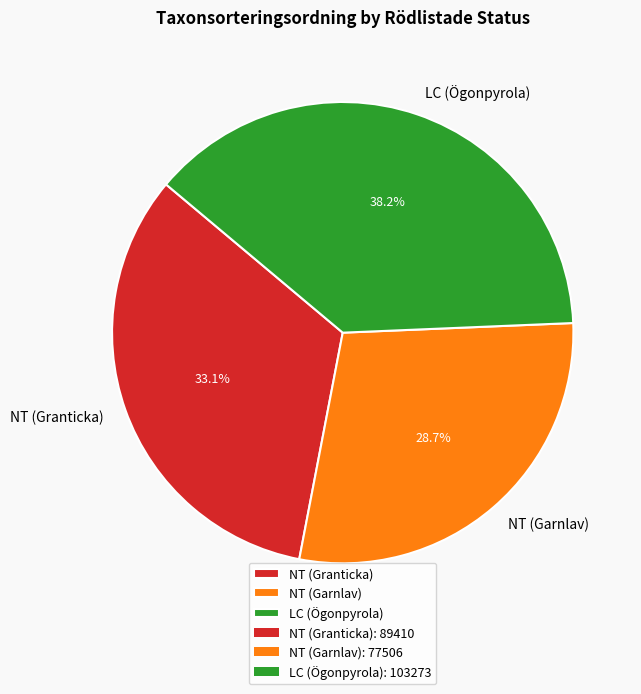

Rank the categories by value from highest to lowest.

LC (Ögonpyrola), NT (Granticka), NT (Garnlav)